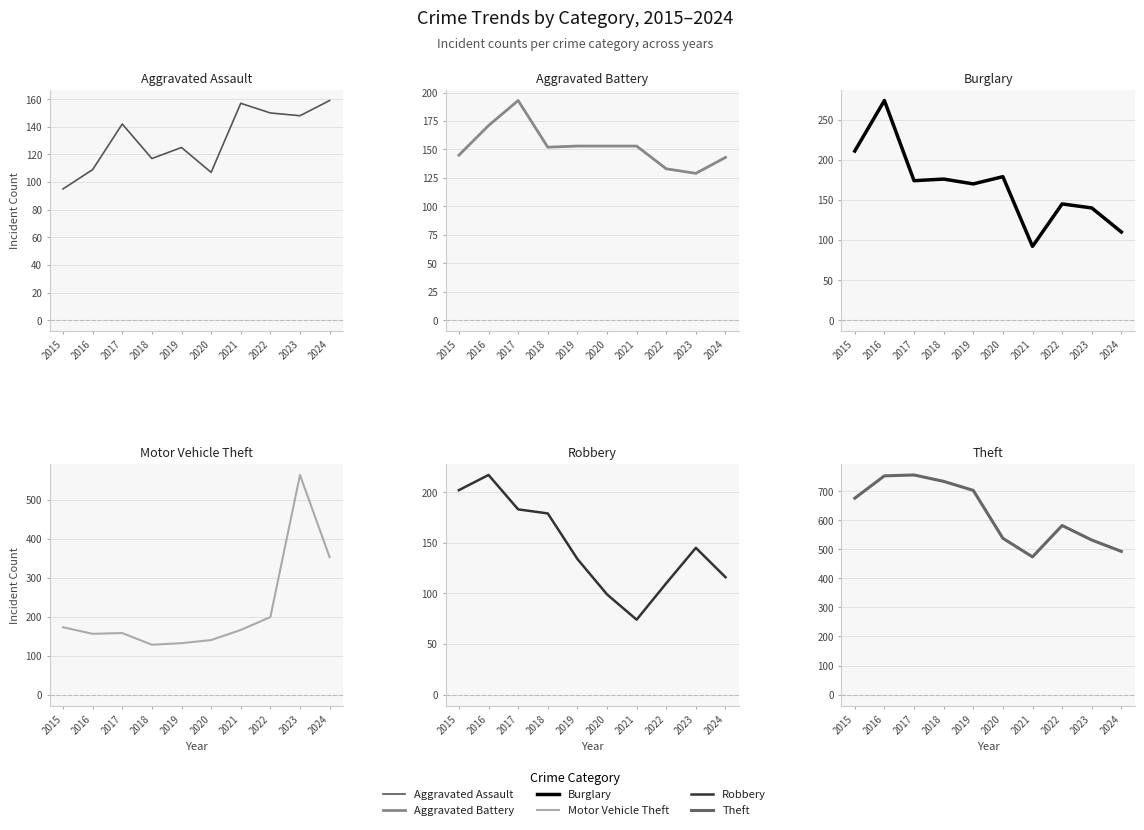

True or false: Robbery and Theft cross at least once.

False